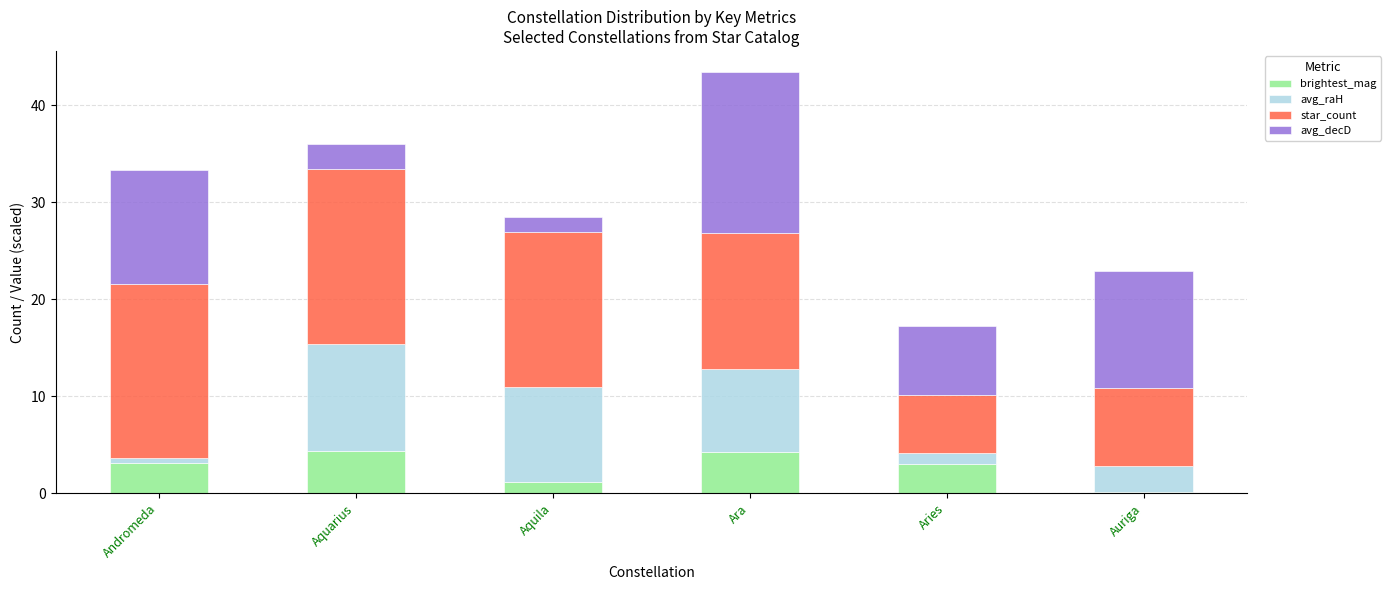

What is the total value across all series at Aquila?

28.5